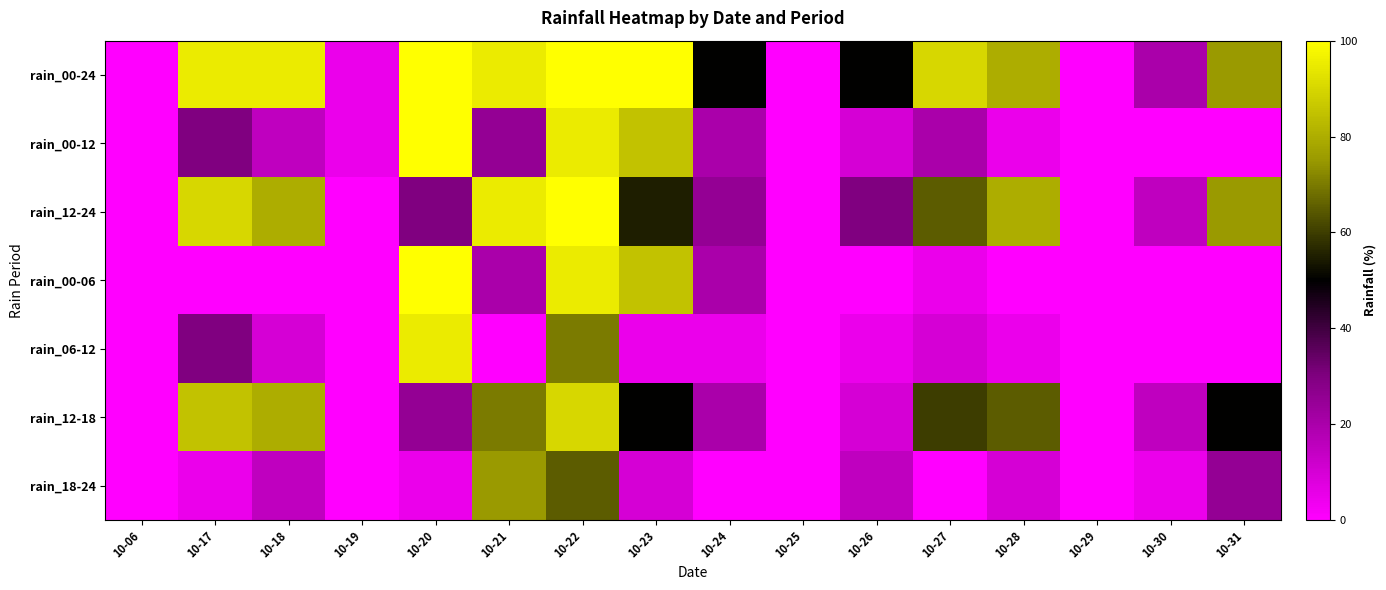

At 10-21, list the series in order from smallest to largest.

rain_06-12, rain_00-06, rain_00-12, rain_12-18, rain_18-24, rain_00-24, rain_12-24